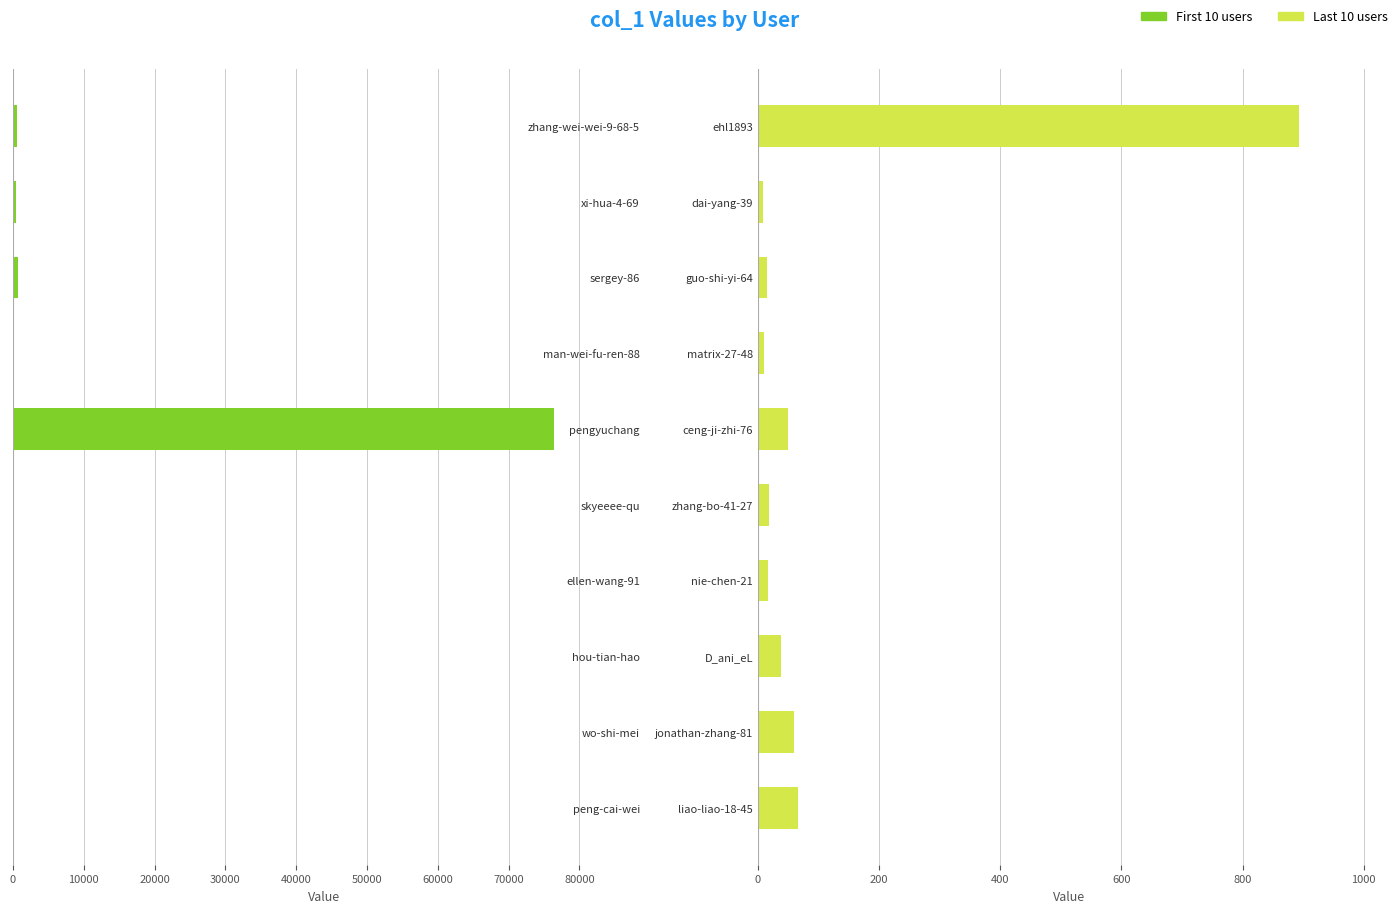

How many series are shown in this chart?

2